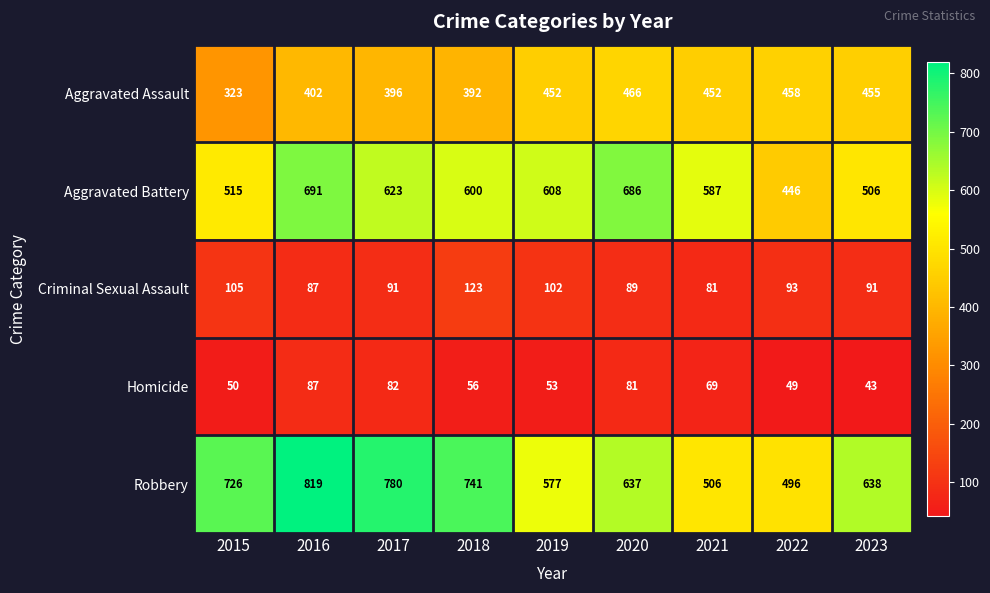

Which series has the largest total across all categories?

Robbery